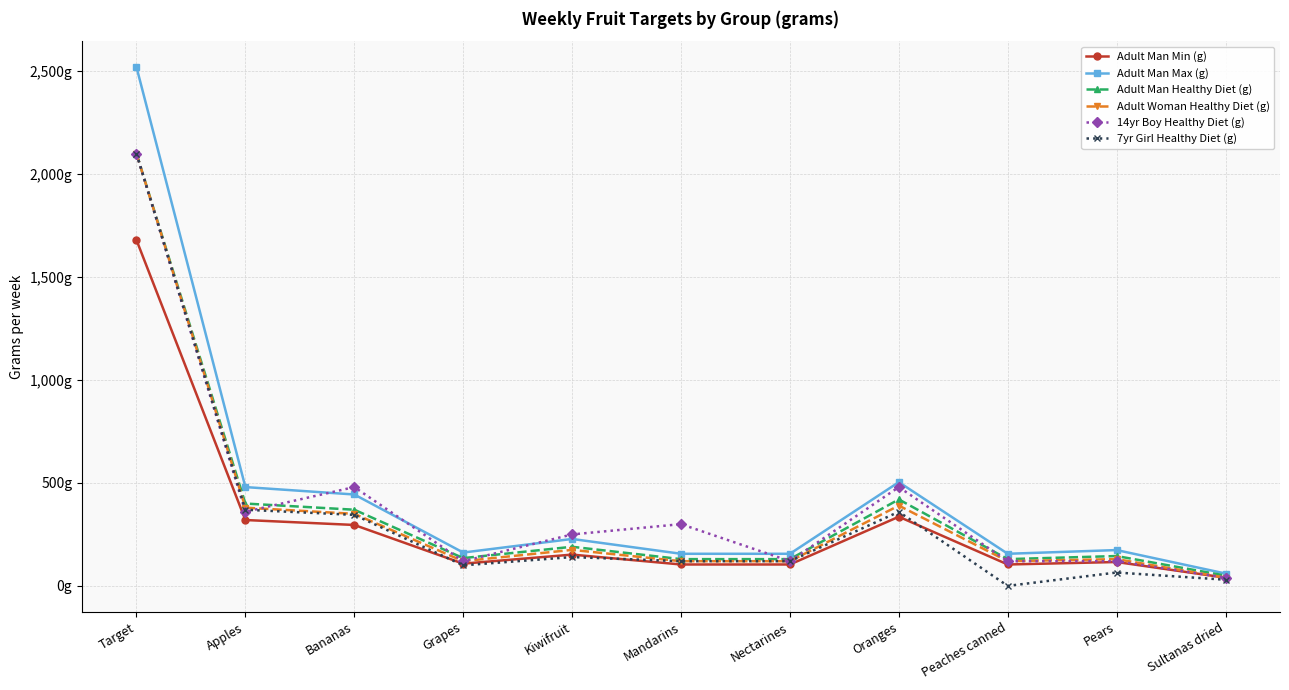

True or false: Adult Man Healthy Diet (g) has a value of 145 at Pears.

True